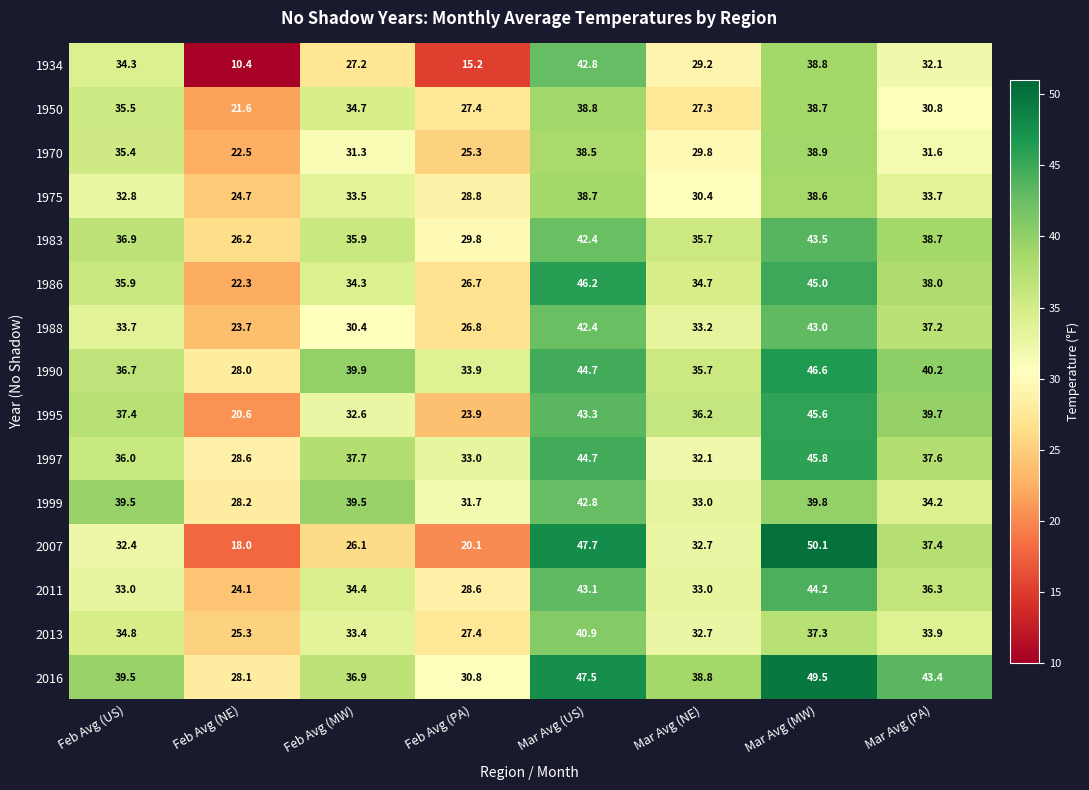

How many data points in 1986 are less than 35?

4